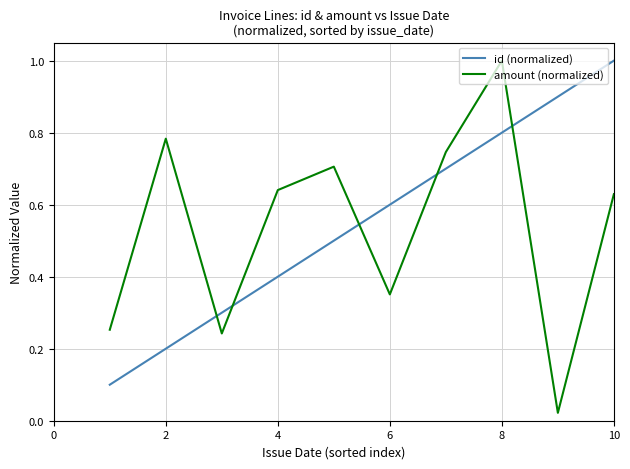

Which series has the largest range (max minus min)?

amount (normalized)